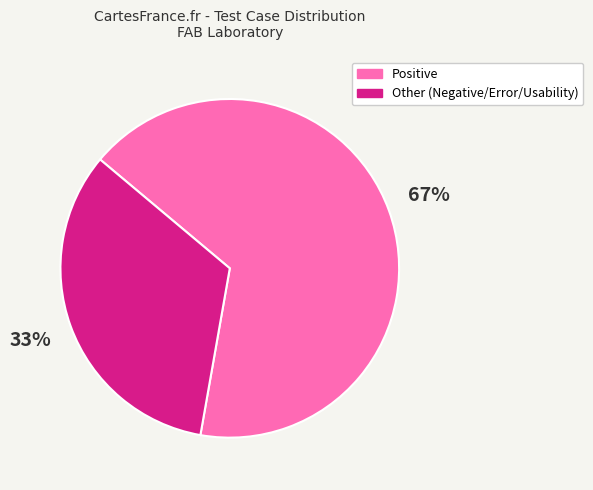

Does Other (Negative/Error/Usability) account for over 50% of the chart?

No